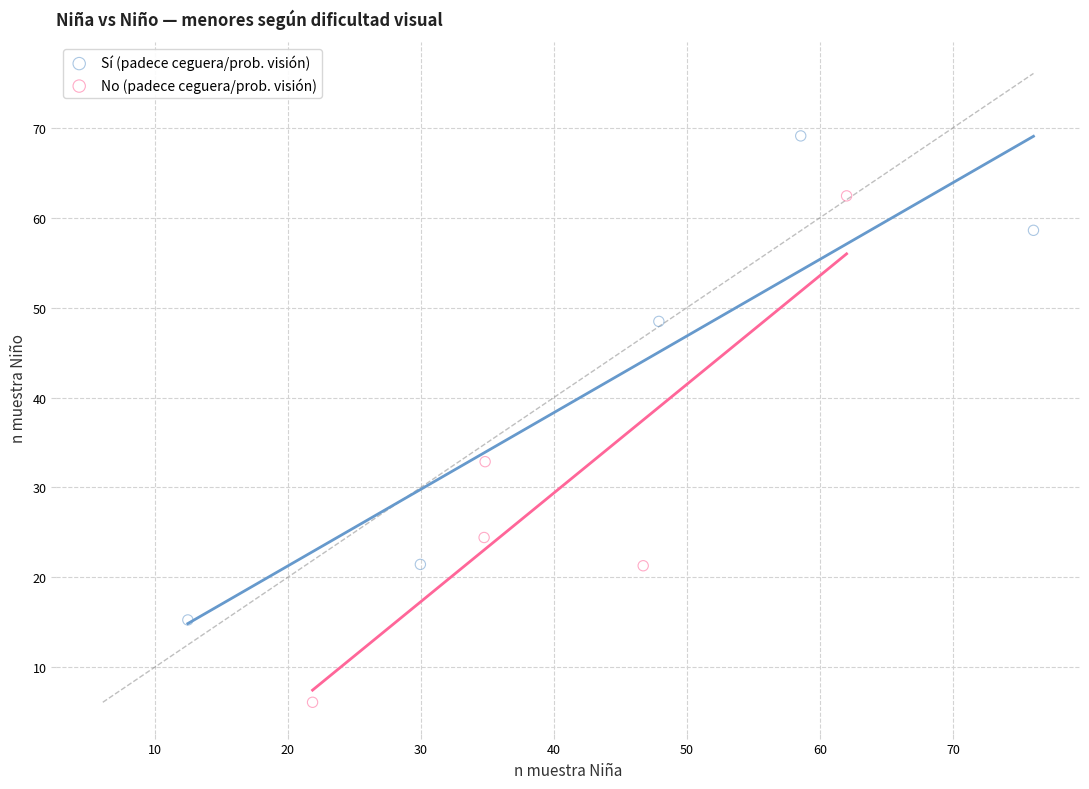

Which series reaches the maximum Y coordinate?

Sí (padece ceguera/prob. visión)